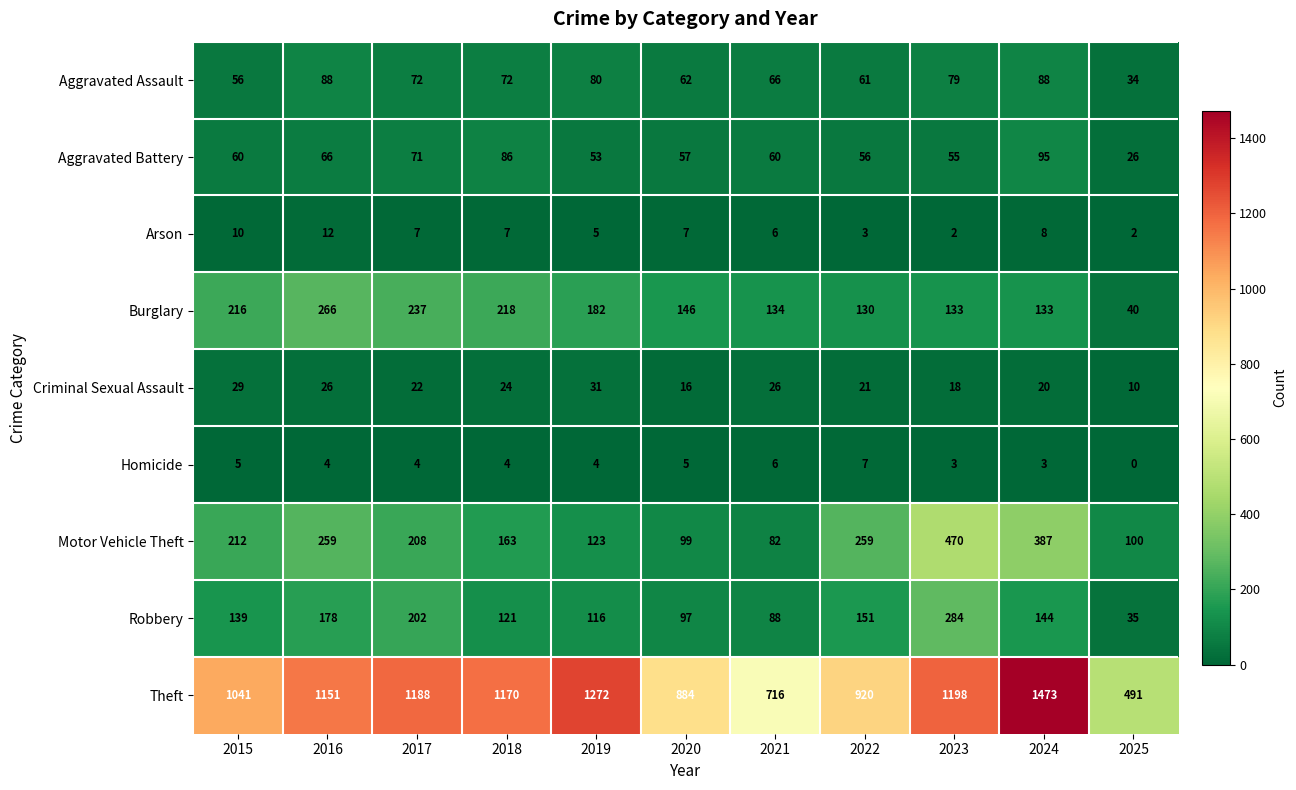

At which category does the chart reach its minimum across all series?

2025